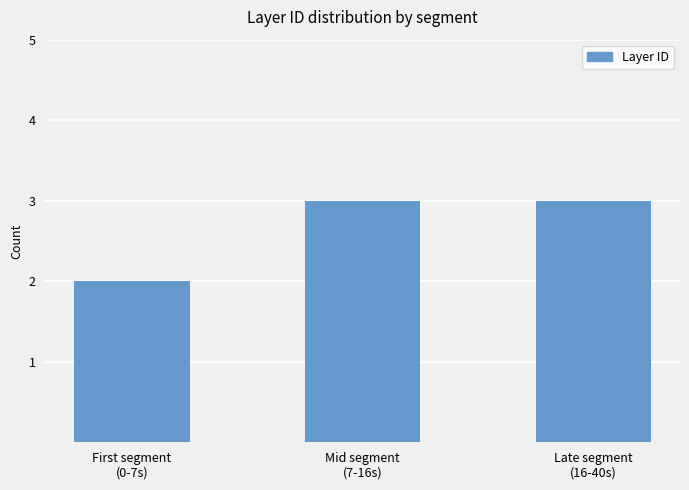

What is the change in value from First segment
(0-7s) to Mid segment
(7-16s)?

+1